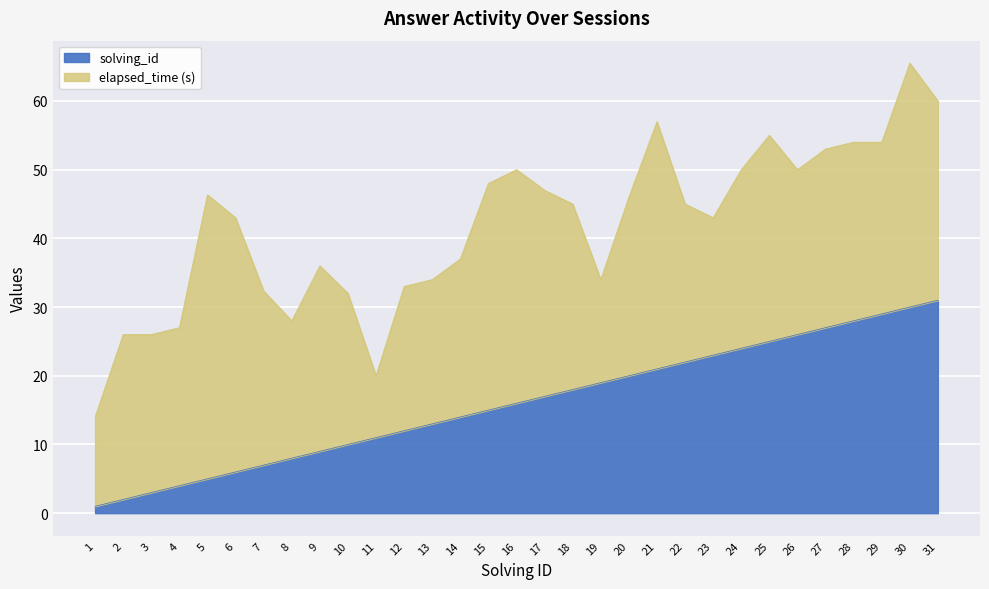

The value at 10 is 18. True or false?

False